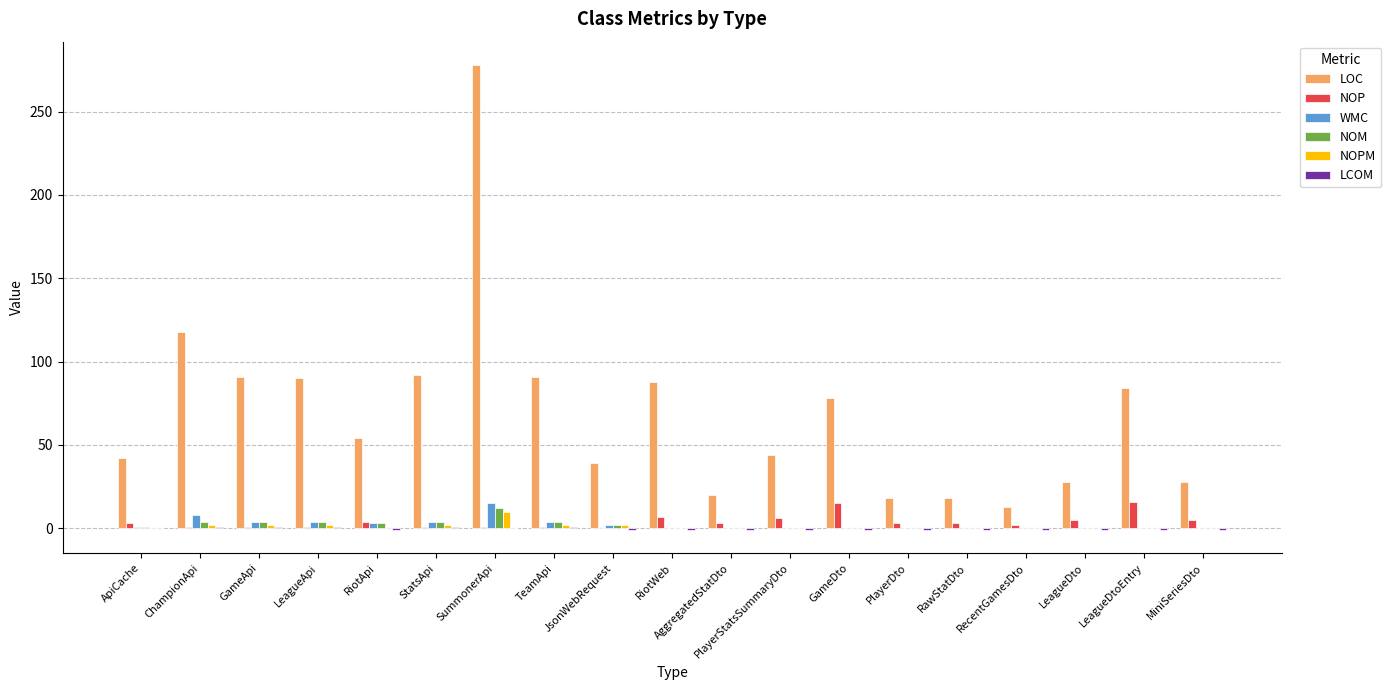

Between LeagueApi and SummonerApi, which series saw the biggest shift?

LOC